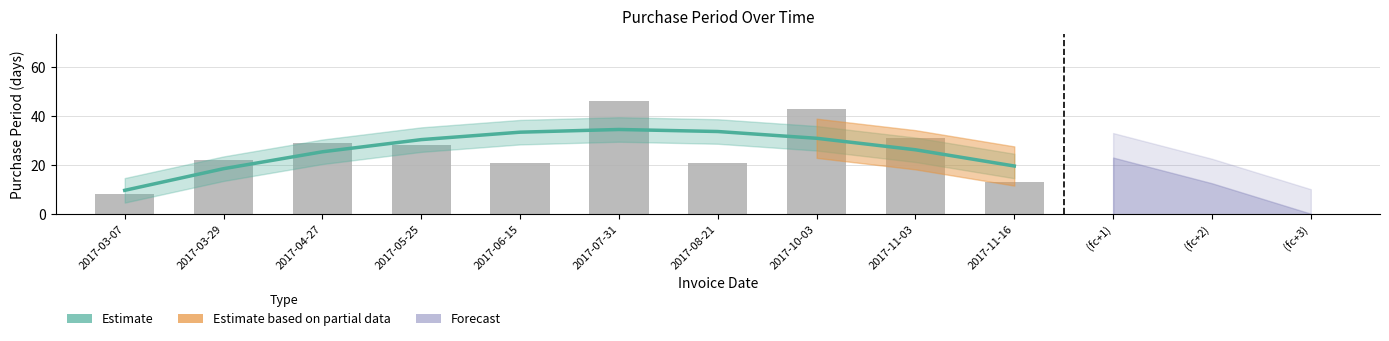

Is it true that Estimate equals 22.2 at 2017-08-21?

False